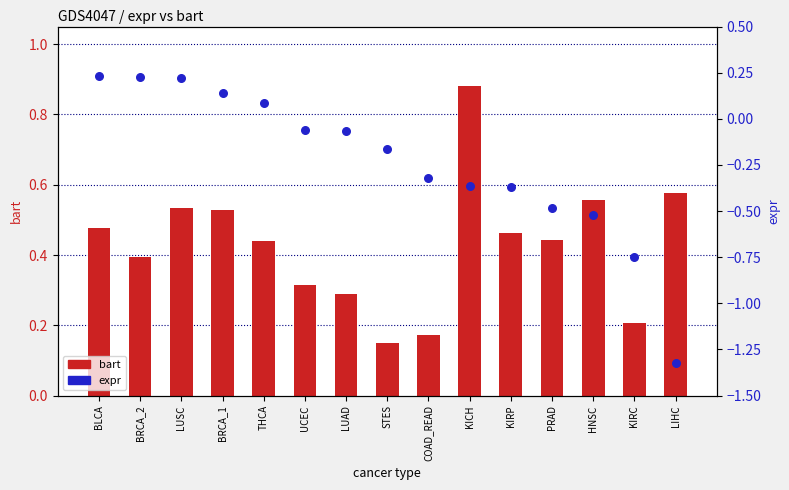

At which category is the sum across all series the highest?

LUSC